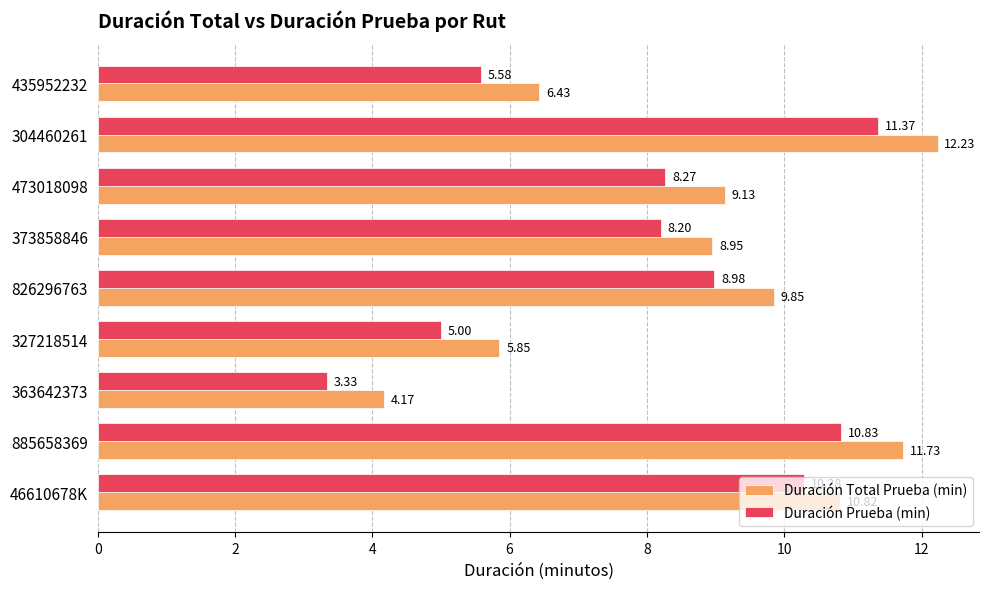

What is the average value of the Duración Total Prueba (min) series?

8.8